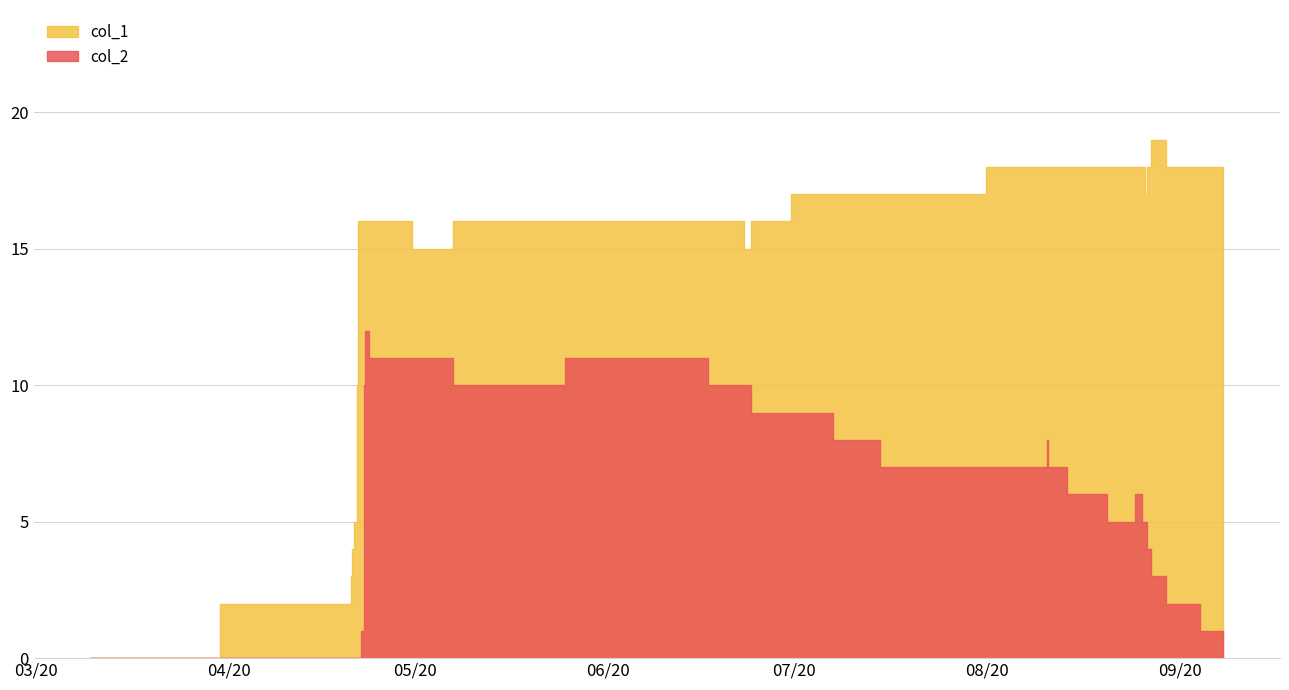

Reading left to right, list all the values displayed in this chart.

col_1: 0	2	3	4	5	10	13	14	16	16	16	16	16	16	16	16	15	16	16	16	15	16	17	17	17	18	18	18	18	18	18	18	17	18	19	18	18	18
col_2: 0	0	0	0	0	0	0	0	0	1	3	5	10	11	12	11	11	10	11	10	10	9	9	8	7	7	8	7	6	5	6	5	5	4	3	2	1	0